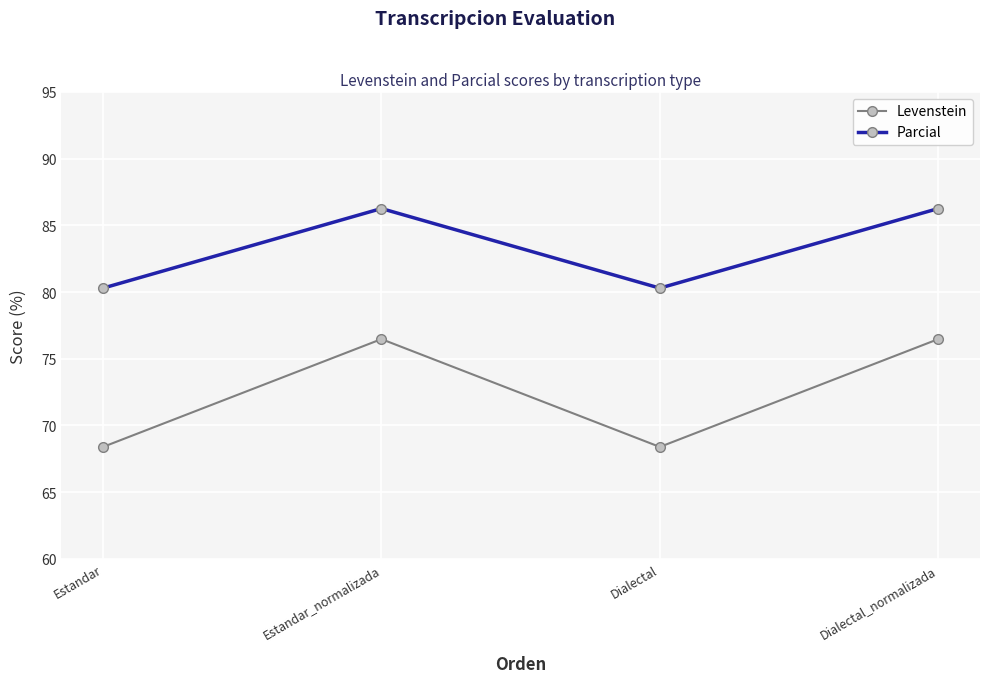

How many data points in Parcial are less than 86?

2